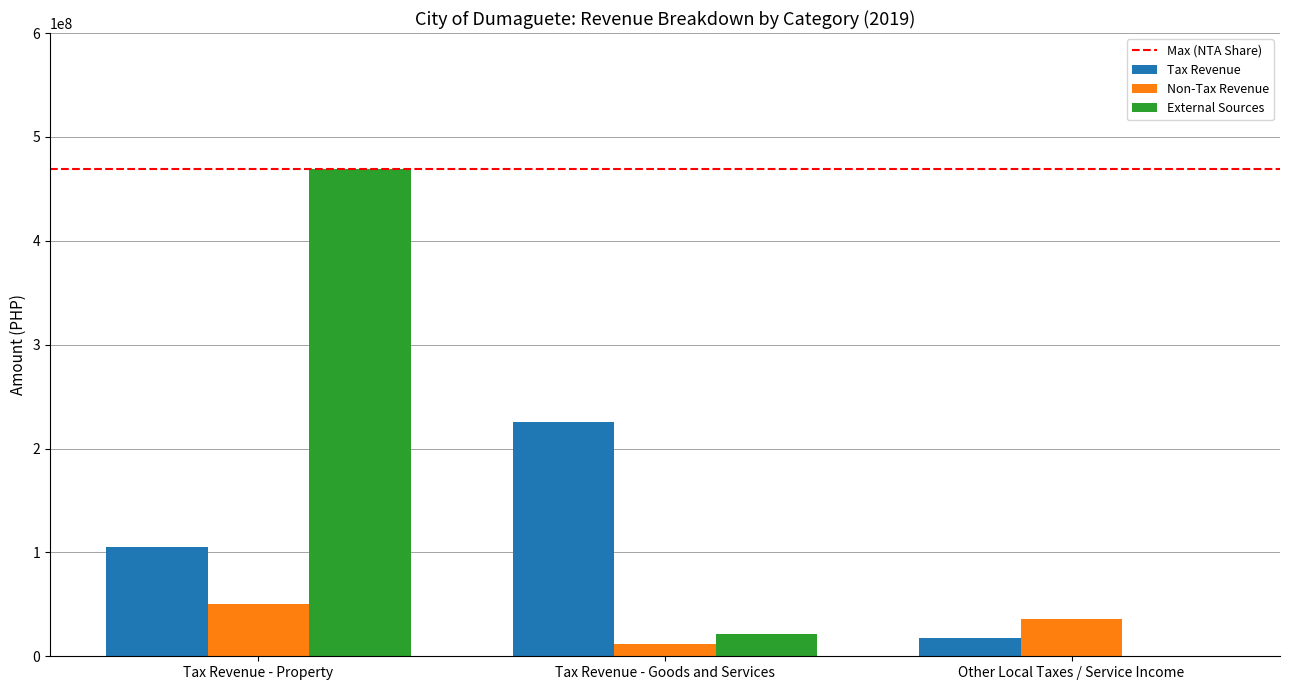

Which series changed the most between Tax Revenue - Goods and Services and Other Local Taxes / Service Income?

Tax Revenue